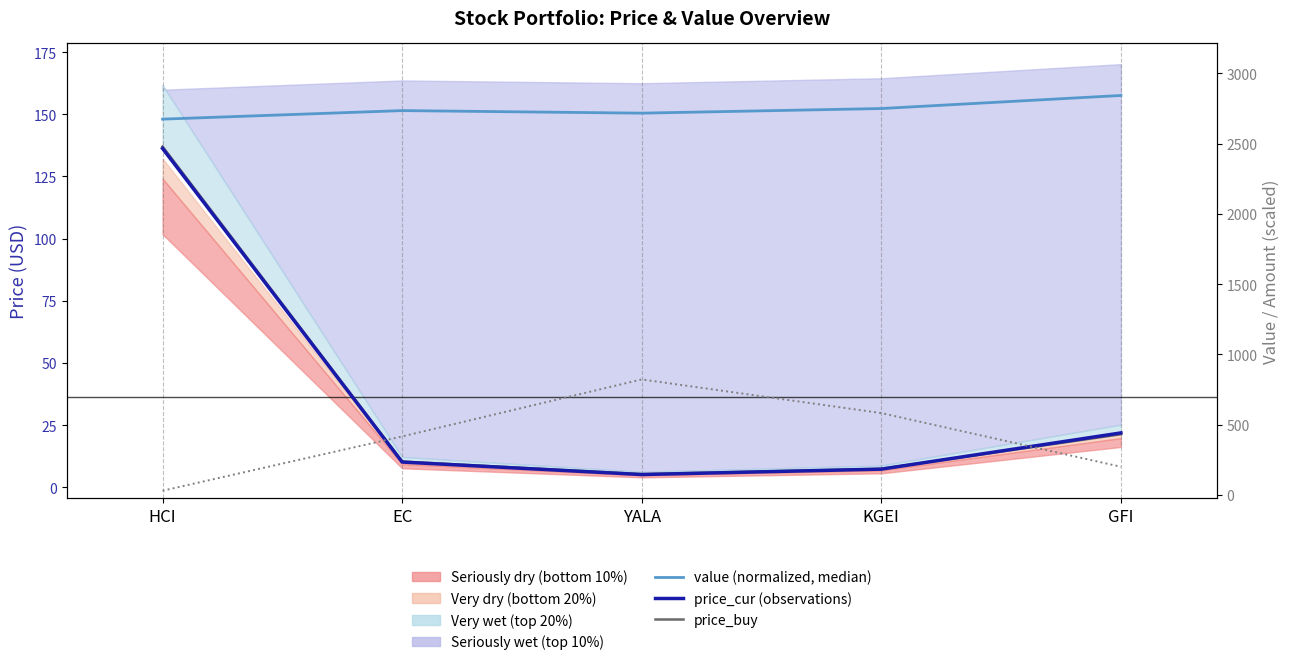

What is the maximum value shown in the chart?

822.2